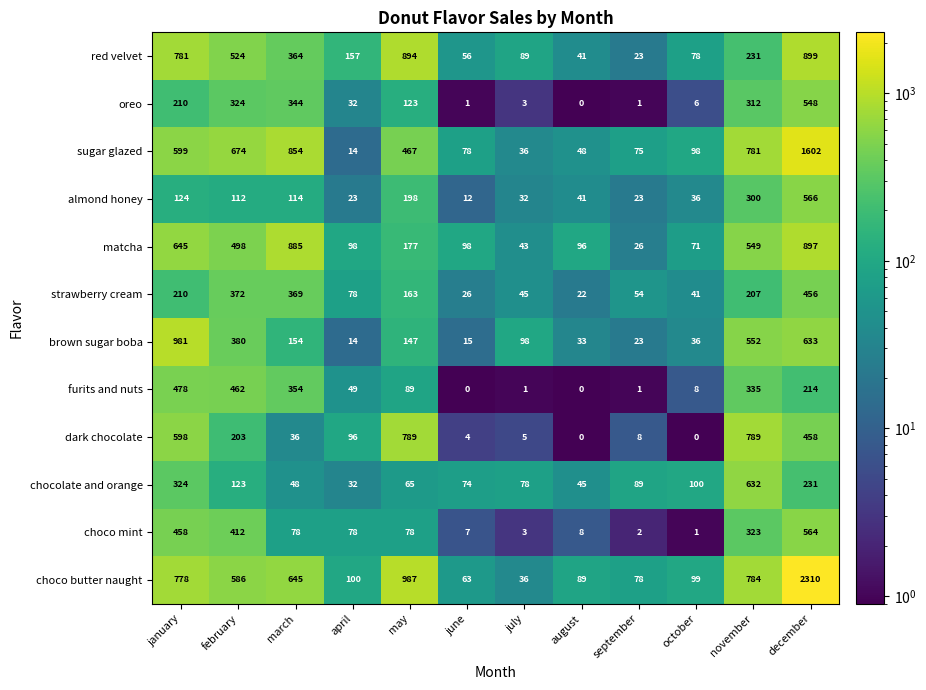

The brown sugar boba series shows 874 at december. True or false?

False